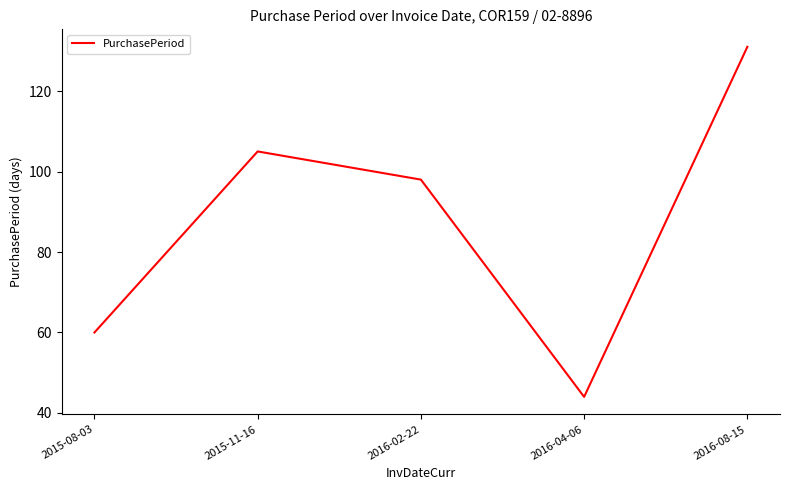

Where is the first local minimum?

2016-04-06